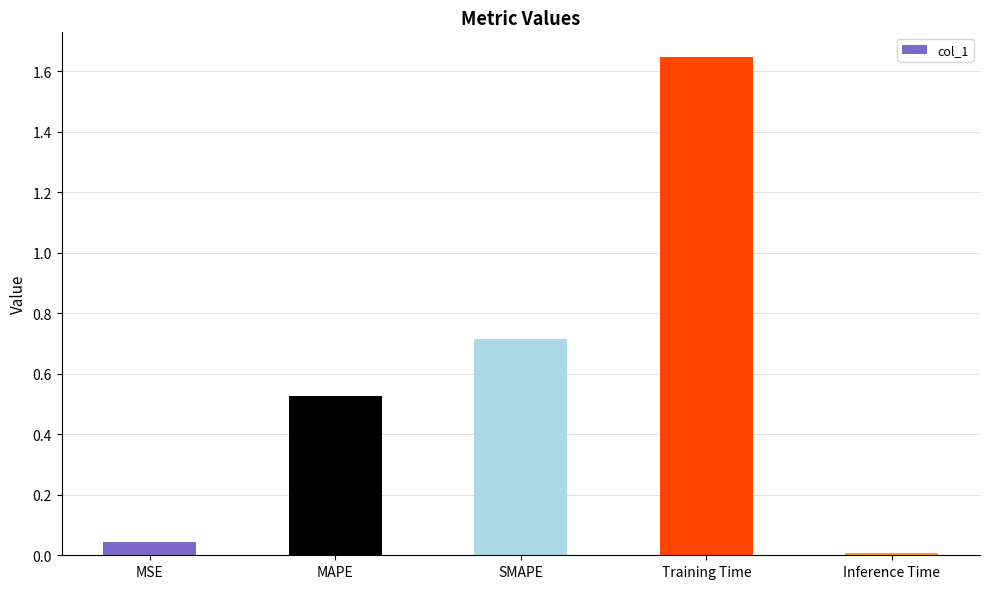

The value at Training Time is 2.3. True or false?

False